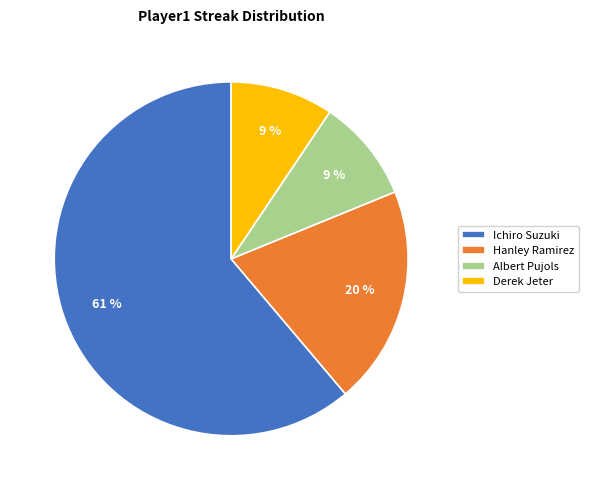

What is the ratio of the value at Hanley Ramirez to the value at Ichiro Suzuki?

0.3